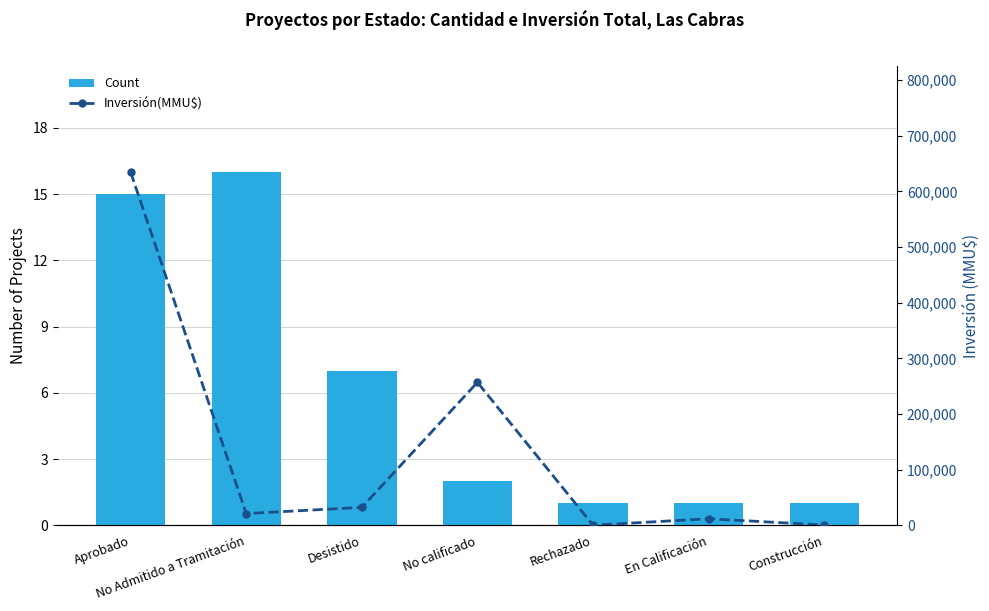

What is the average value of the Inversión(MMU$) series?

136952